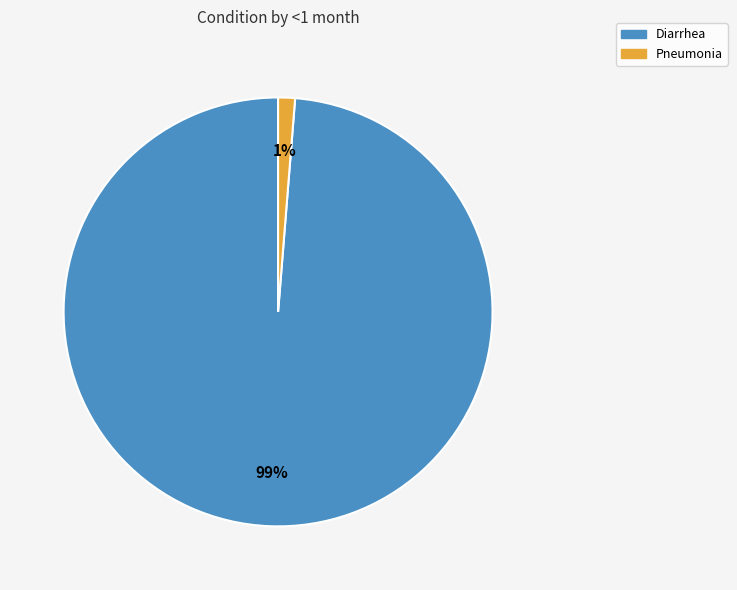

Is there a majority slice in this chart?

Yes